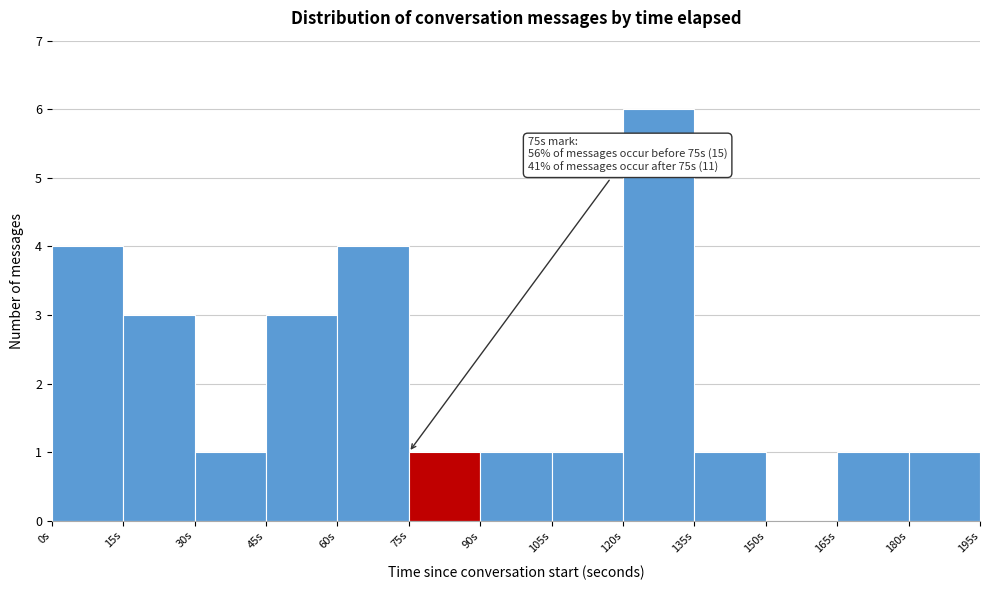

Over which range of the x-axis is the bar tallest?

120 to 135